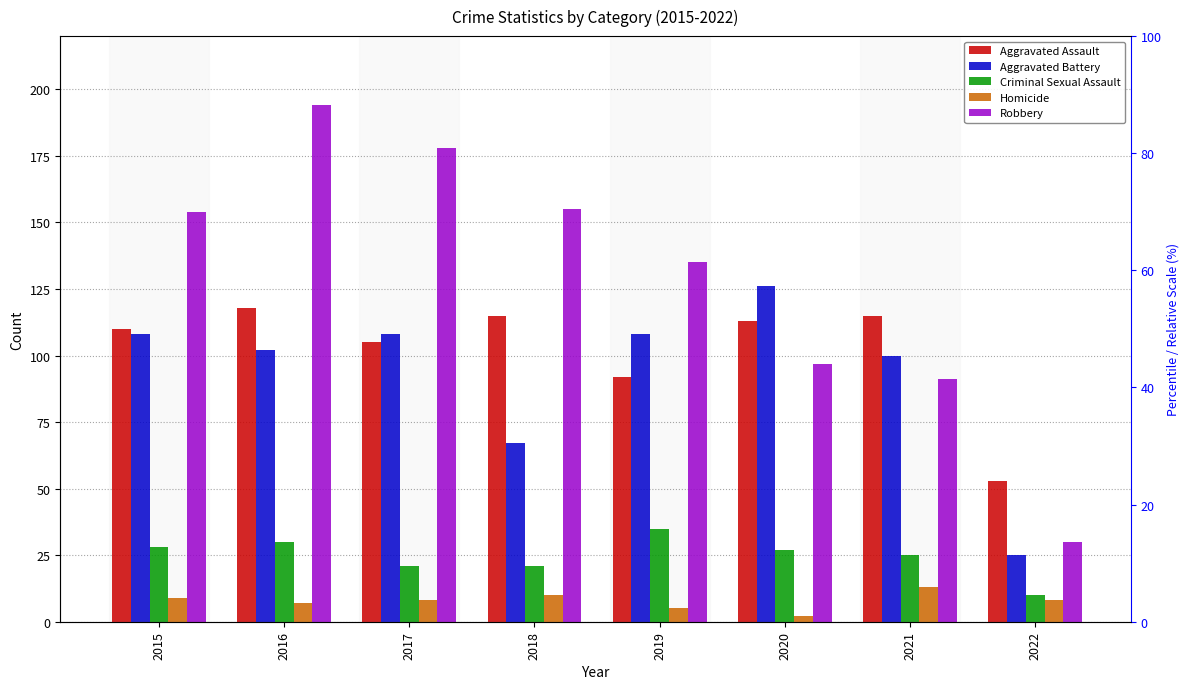

Which series changed the most between 2019 and 2022?

Robbery